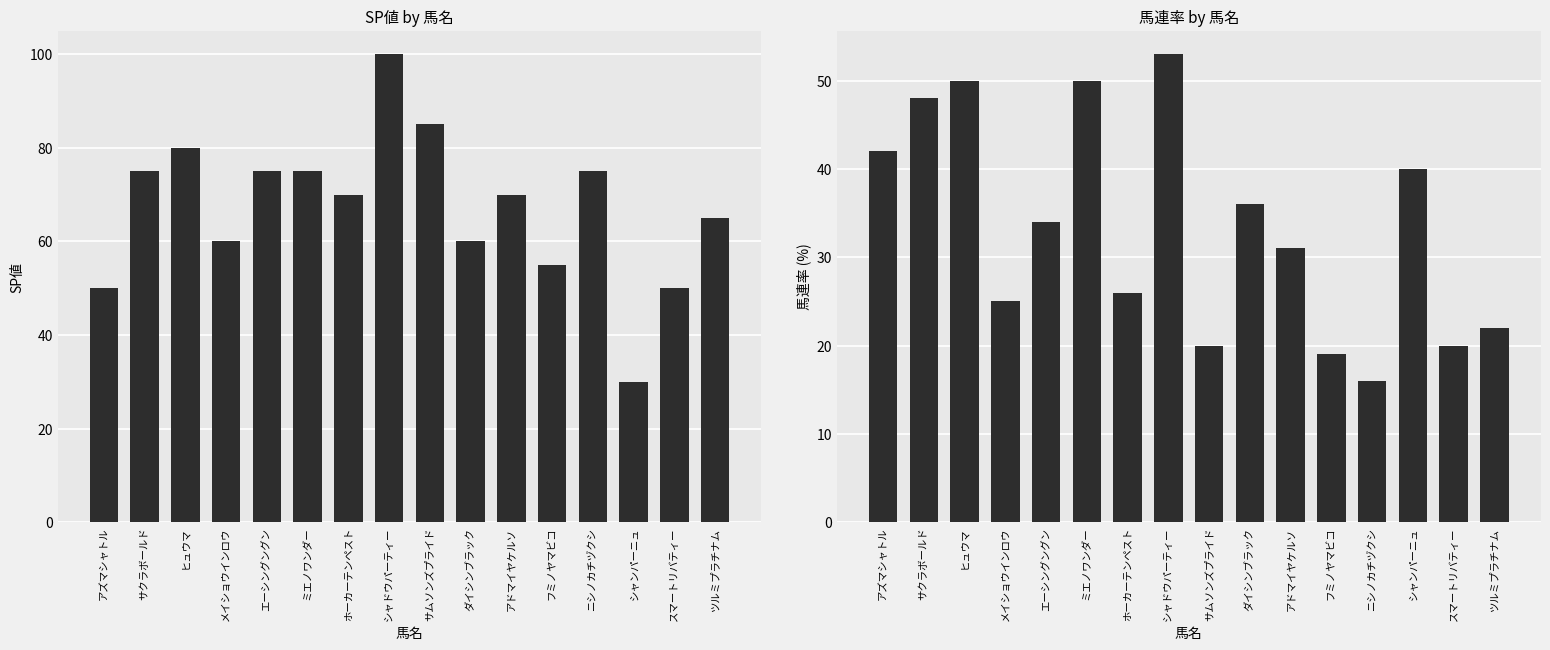

True or false: 馬連率 has a value of 14 at ツルミプラチナム.

False